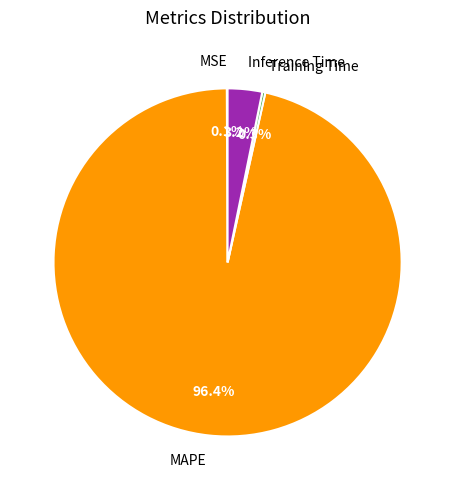

Which slice represents more than half of the pie?

MAPE